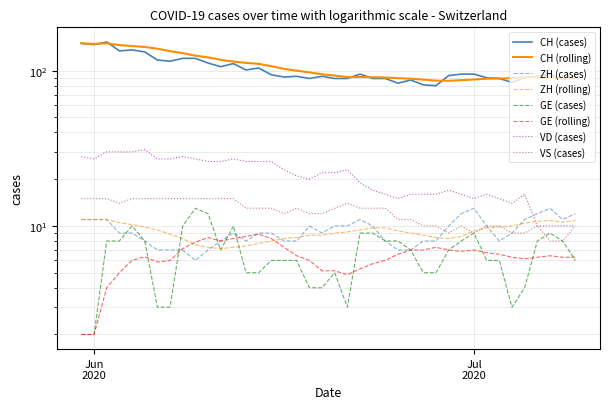

True or false: VS and CH cross at least once.

False